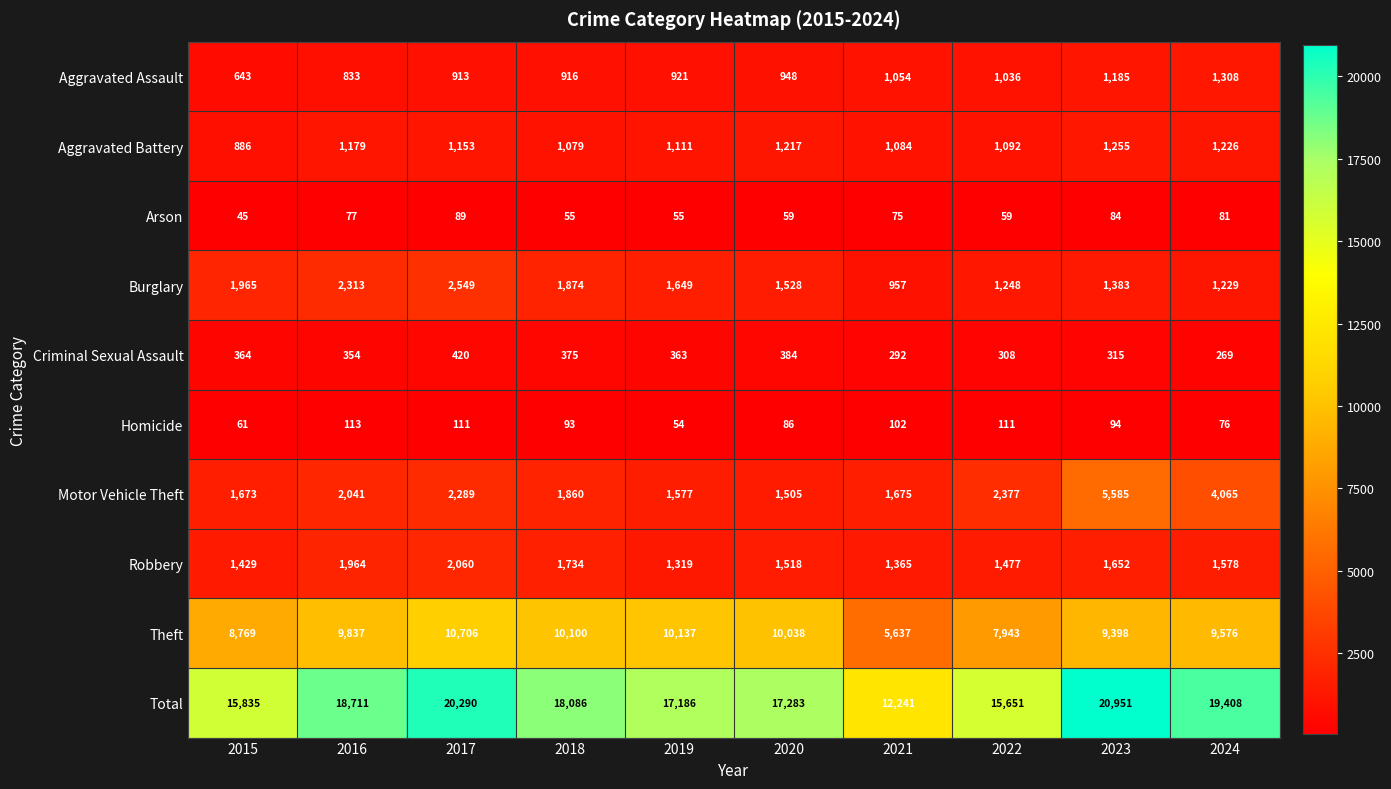

True or false: Aggravated Assault has a value of 1089 at 2016.

False